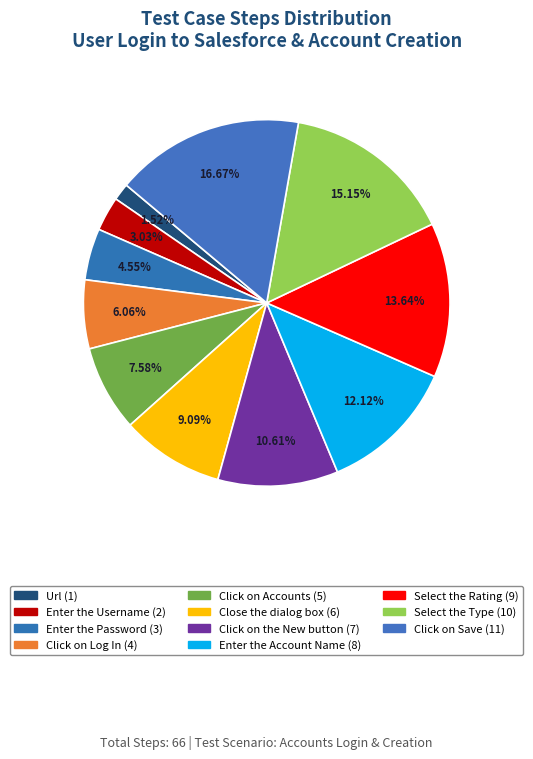

The Enter the Password slice represents 5% of the pie. True or false?

True